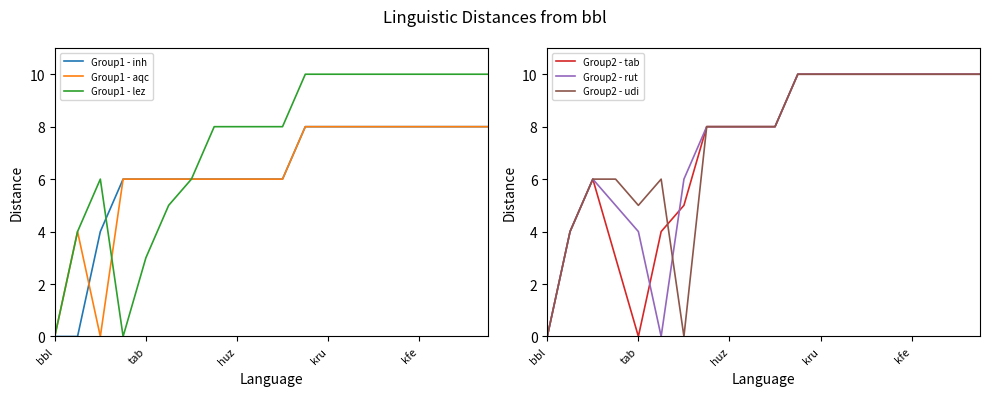

How many lines are shown in the chart?

6